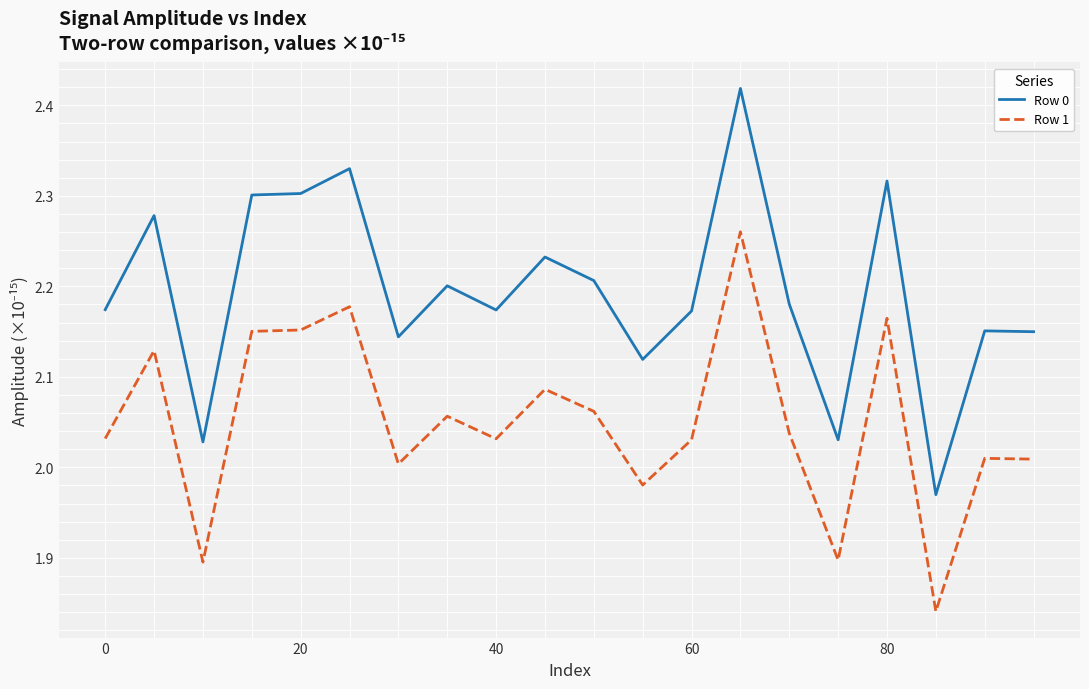

Which series has the largest range (max minus min)?

Row 0